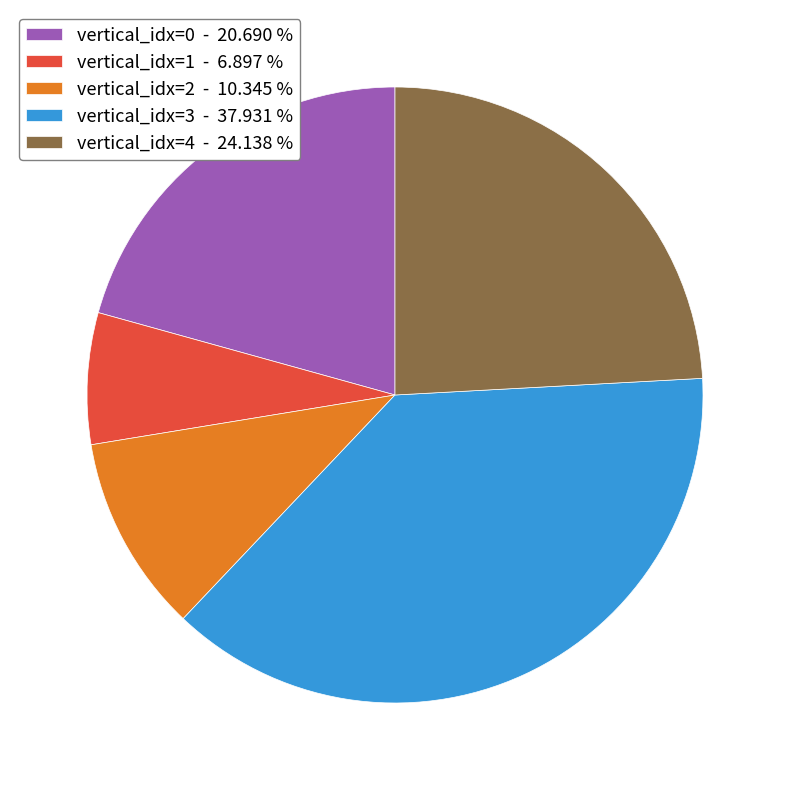

How many segments does this pie chart have?

5